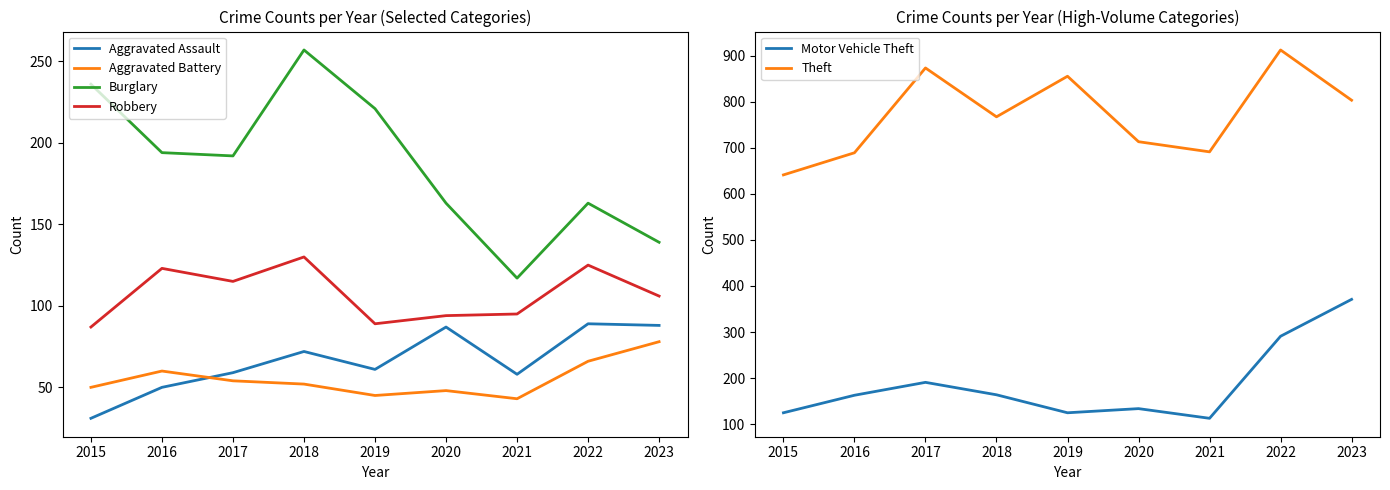

At which category does Burglary reach its first local valley?

2017